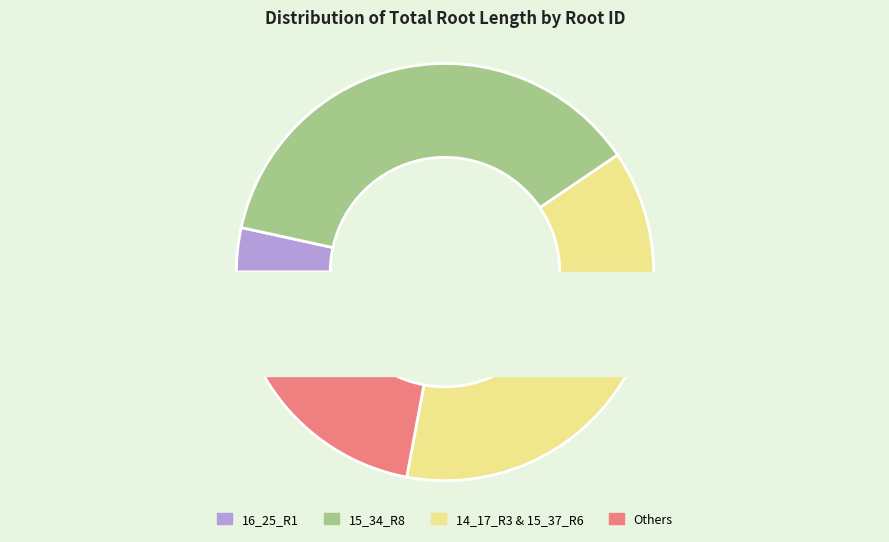

What percentage is the 16_25_R1_7 slice, to the nearest percent?

3%